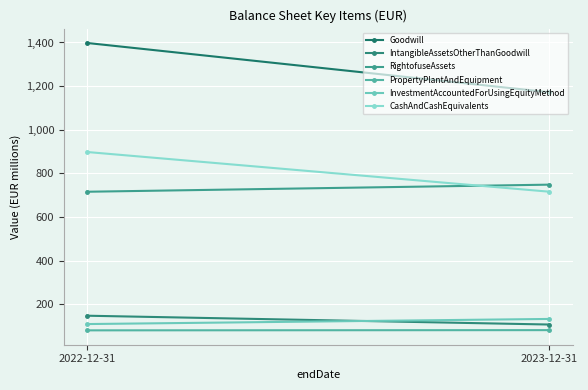

Reading left to right, list all the values displayed in this chart.

Goodwill: 2022-12-31=1397.7	2023-12-31=1171.9
IntangibleAssetsOtherThanGoodwill: 2022-12-31=147.6	2023-12-31=107.2
RightofuseAssets: 2022-12-31=715.8	2023-12-31=748.3
PropertyPlantAndEquipment: 2022-12-31=80.5	2023-12-31=81.5
InvestmentAccountedForUsingEquityMethod: 2022-12-31=109.3	2023-12-31=132.8
CashAndCashEquivalents: 2022-12-31=898.0	2023-12-31=715.9